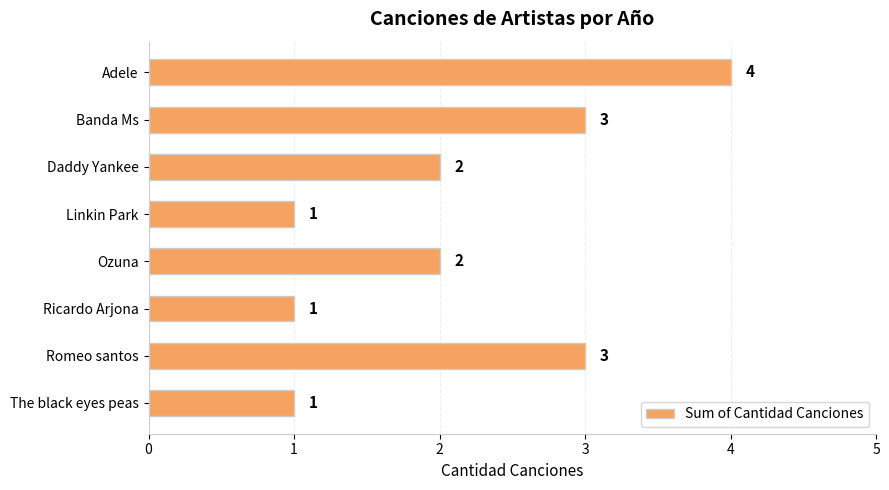

Which has a higher value, Daddy Yankee or Linkin Park?

Daddy Yankee